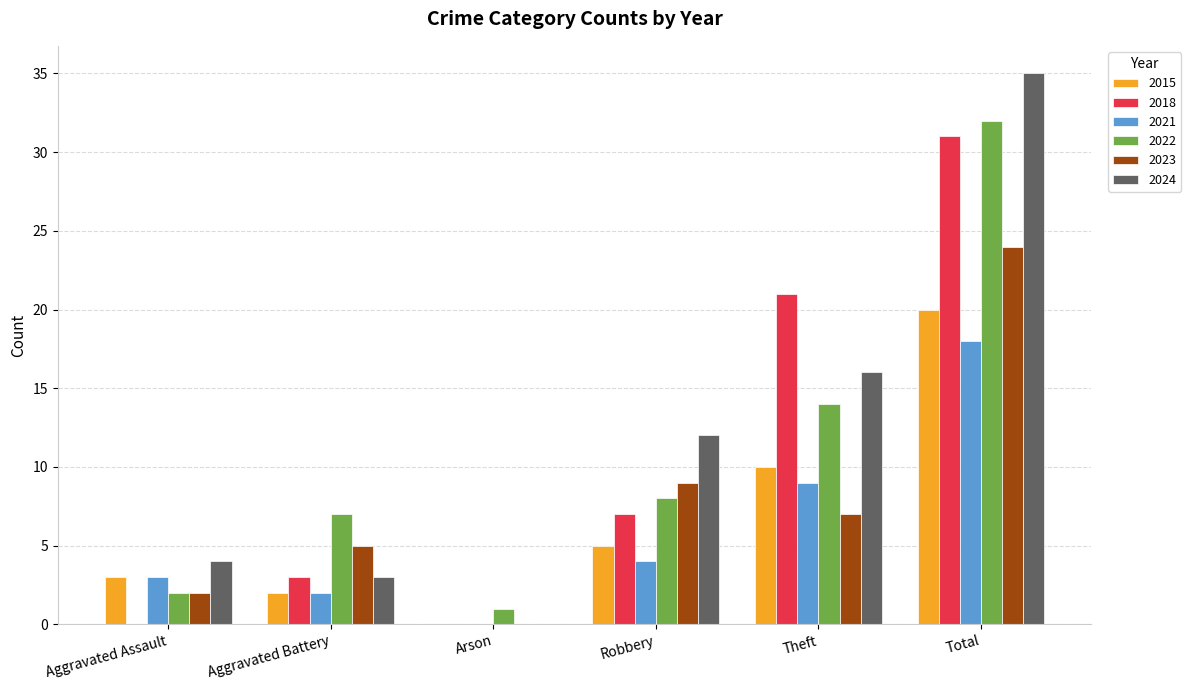

How many groups of bars are there?

6